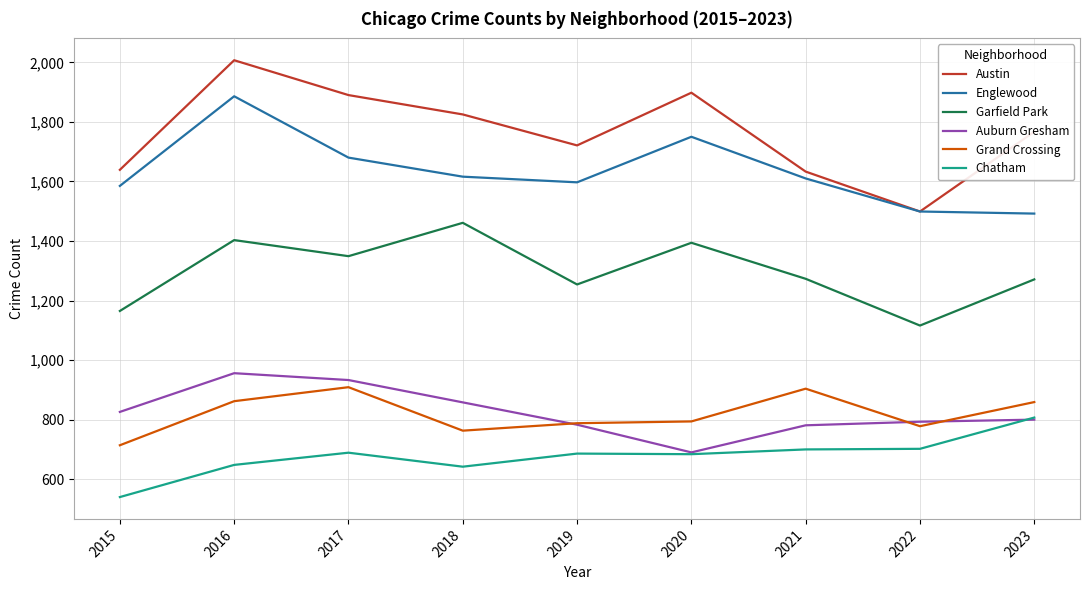

At how many categories does at least one series exceed 1444?

9